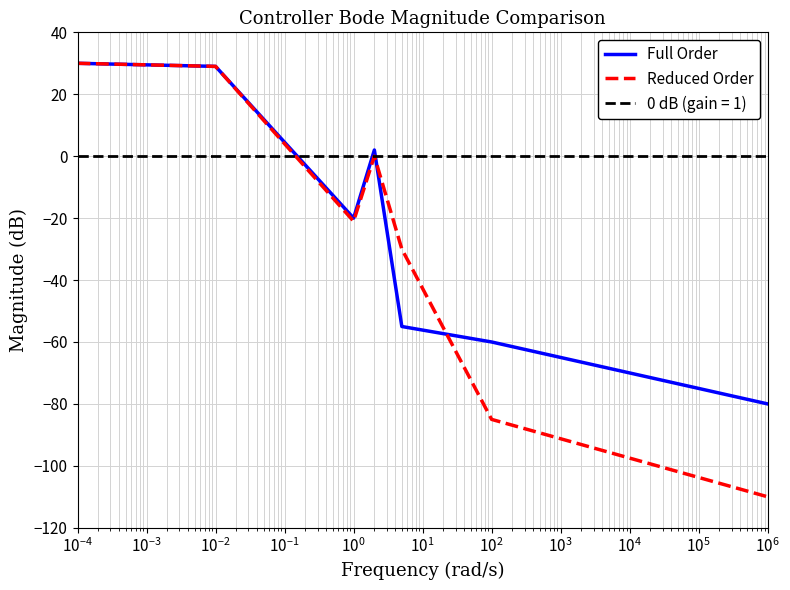

Which series has the largest range (max minus min)?

Reduced Order